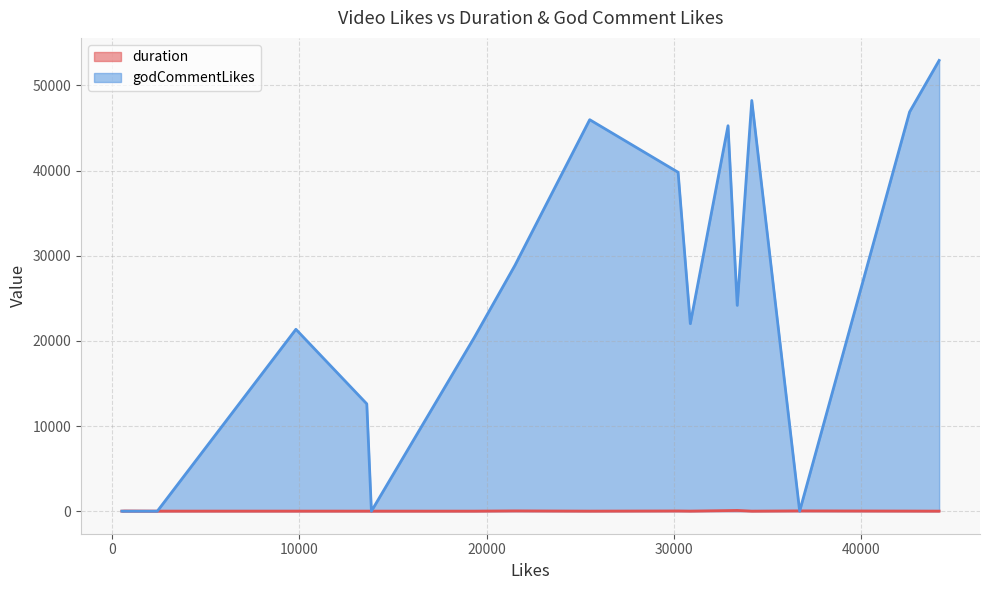

List the series in order of their overall mean, lowest first.

duration, godCommentLikes